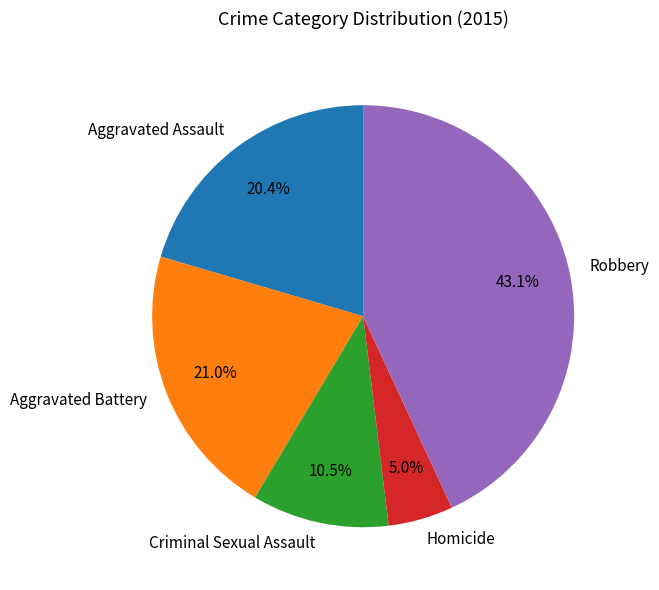

Is it true that Homicide is 5% of the pie?

True